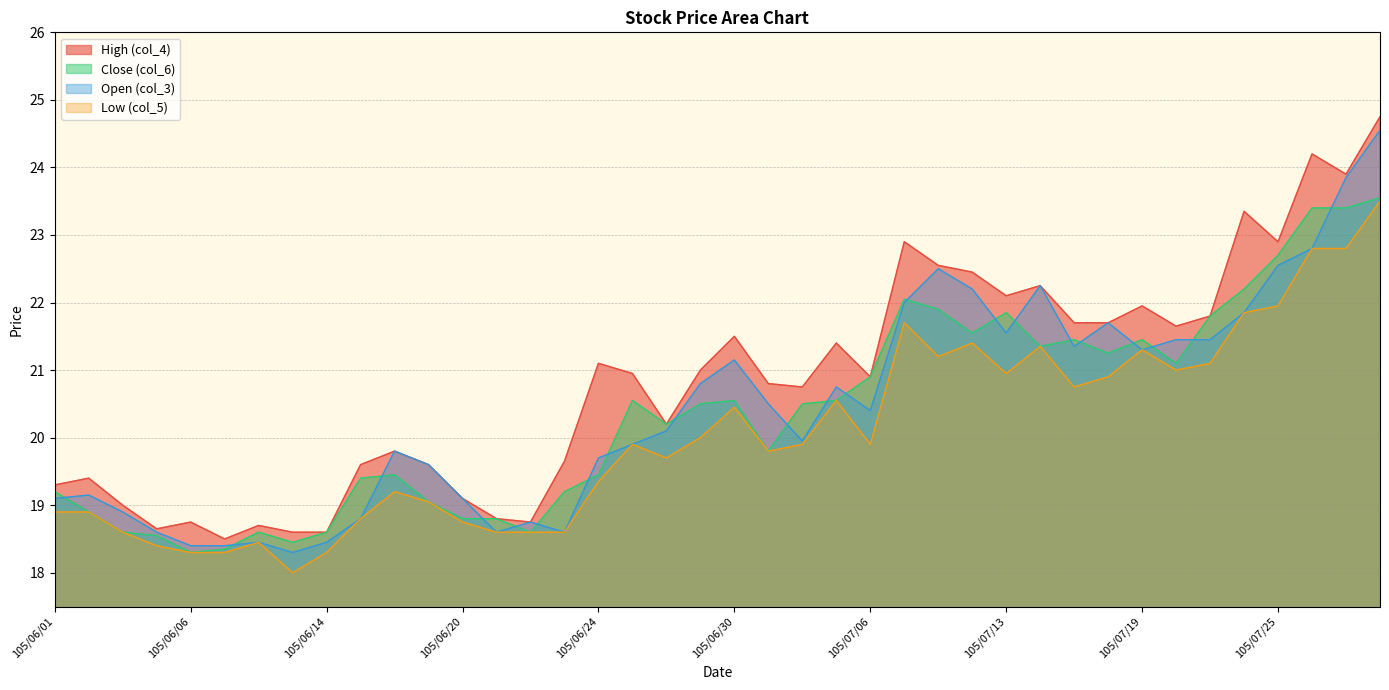

Which category has the highest value across all series?

105/07/28